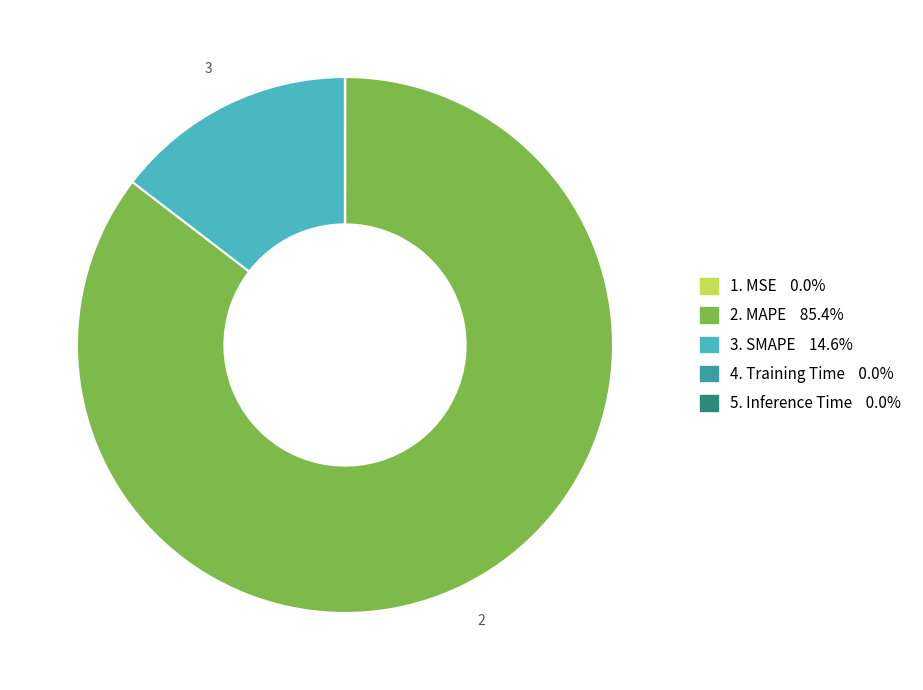

Is there any slice that represents more than half of the pie?

Yes